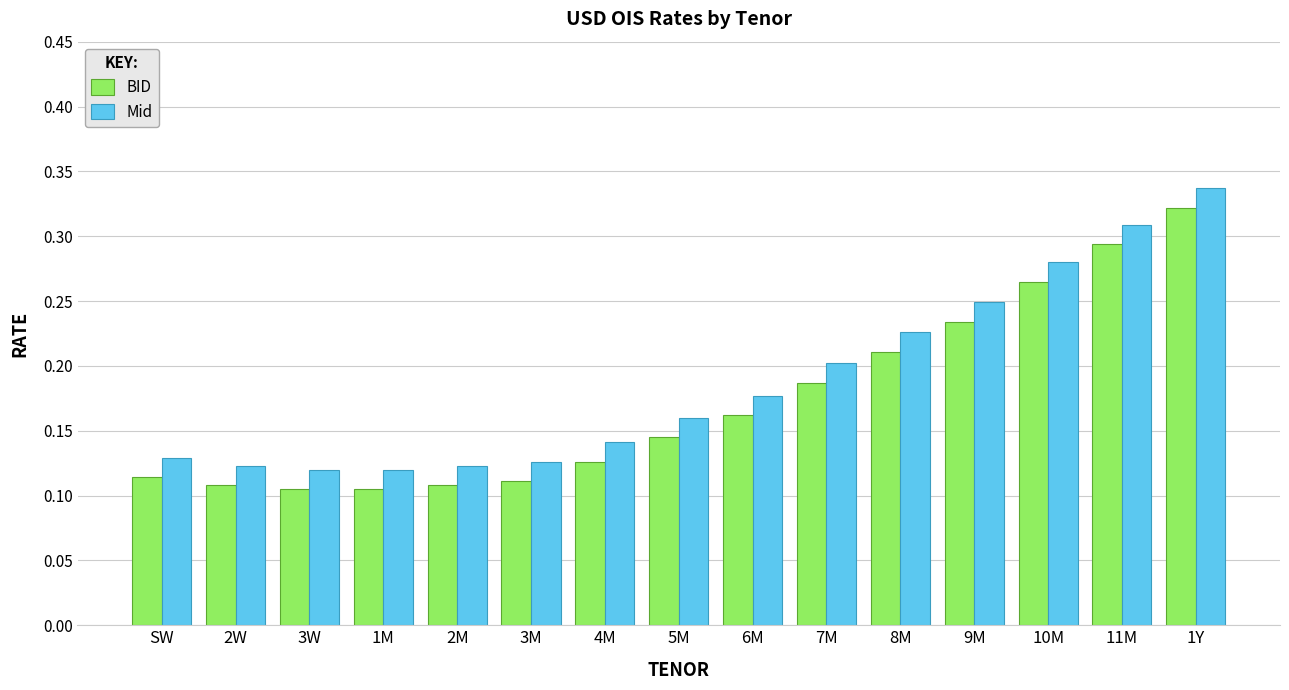

How many BID values are between 0 and 1?

15